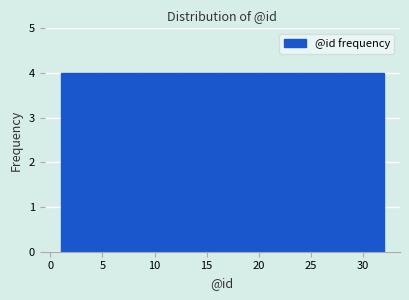

Reading left to right, transcribe this chart: for each bar, give the range it covers on the x-axis and its height. Neither the bar edges nor the heights are printed on the chart, so give them approximately, as read against the axes.

1.0 to 5.0: 4
5.0 to 9.0: 4
9.0 to 12.5: 4
12.5 to 16.5: 4
16.5 to 20.5: 4
20.5 to 24.5: 4
24.5 to 28.0: 4
28.0 to 32.0: 4